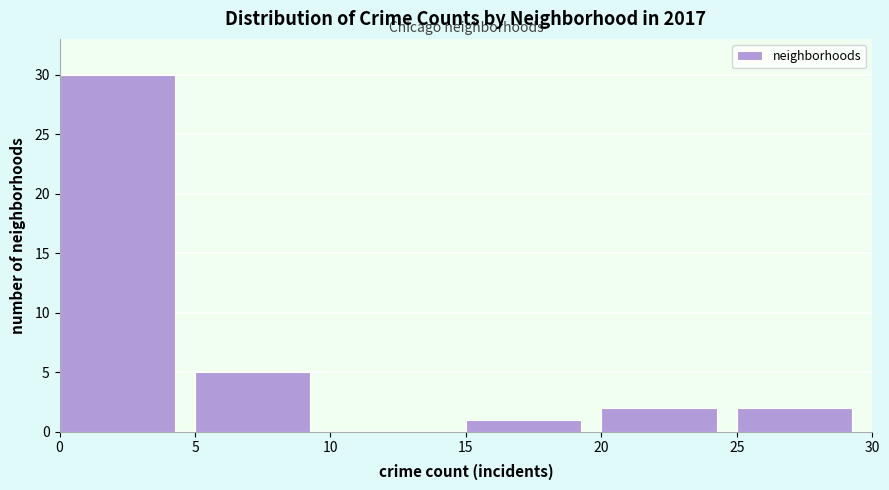

Reading left to right, list every bar in this chart as the range it spans on the x-axis followed by its height. The values are not printed on the chart, so give them approximately, as read against the axis.

0 to 5: 30
5 to 10: 5
10 to 15: 0
15 to 20: 1
20 to 25: 2
25 to 30: 2